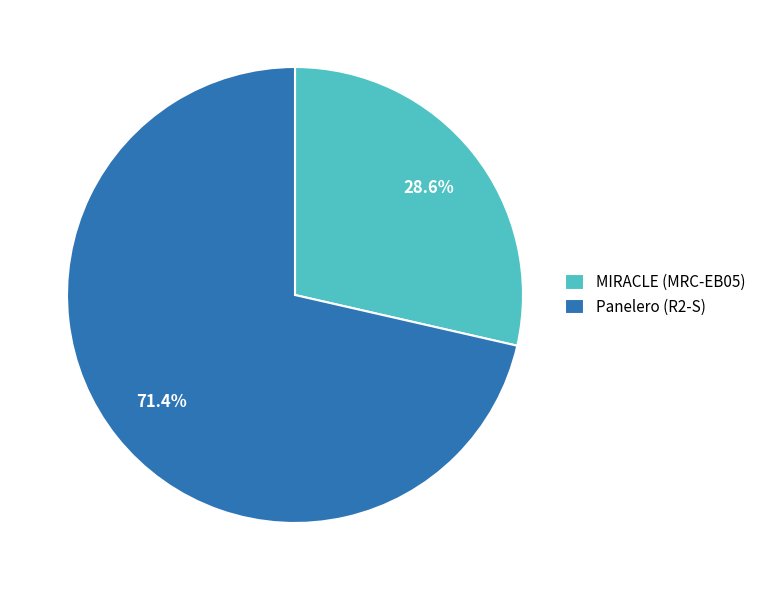

What is the total percentage of Panelero (R2-S) and MIRACLE (MRC-EB05)?

100.0%